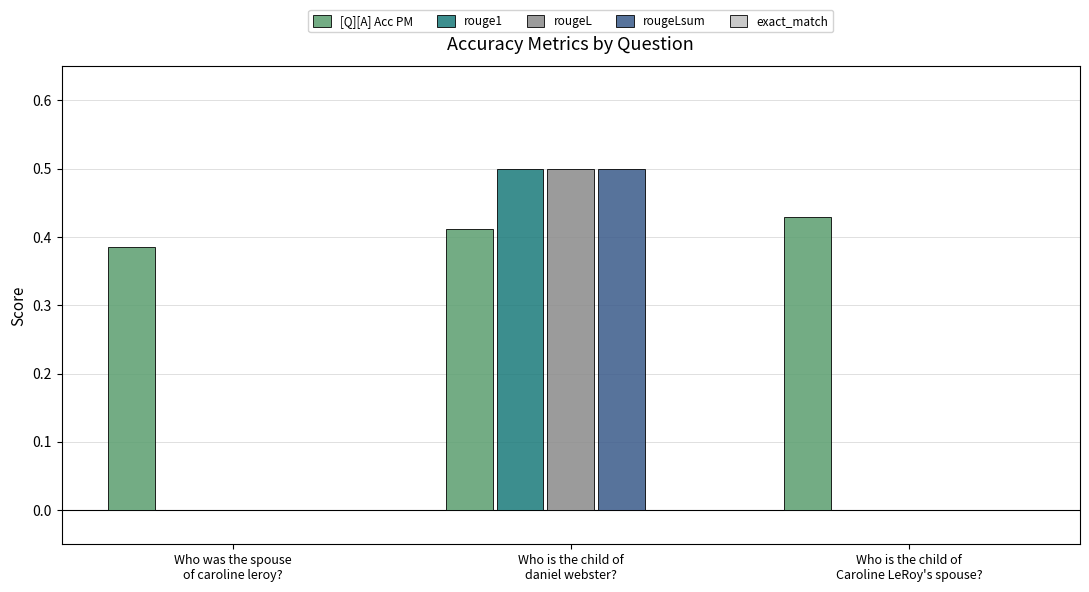

What is the highest value of the rougeL series?

0.5